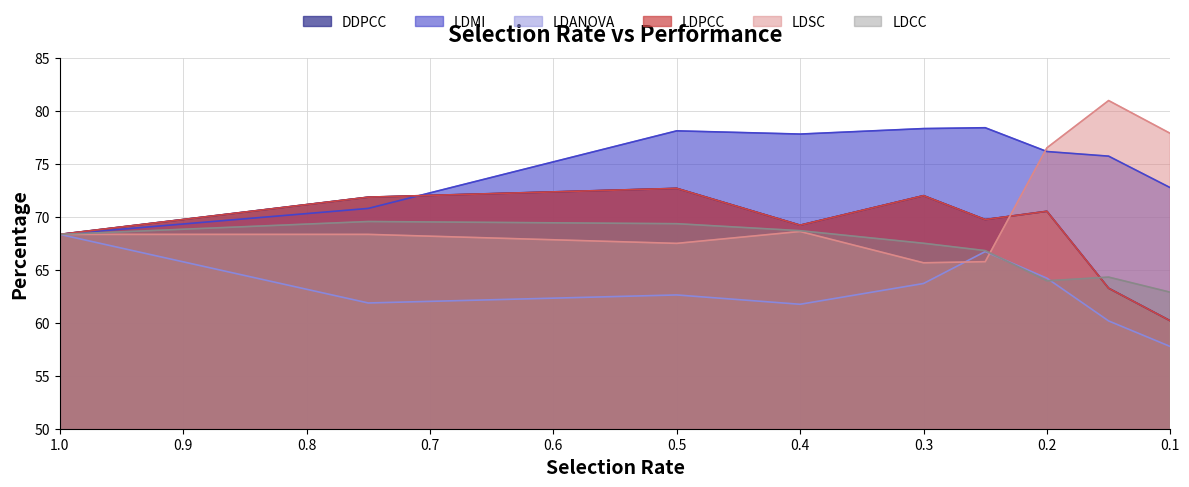

How many times do LDSC and LDPCC cross each other?

1